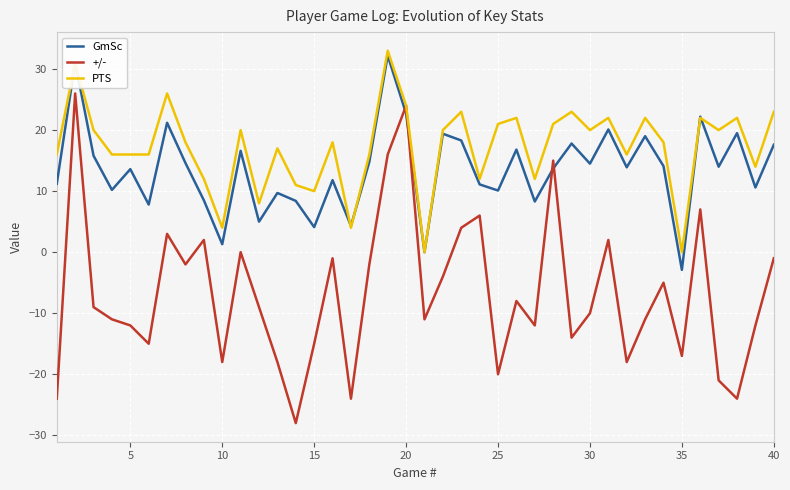

How many intersections are there between +/- and GmSc?

4